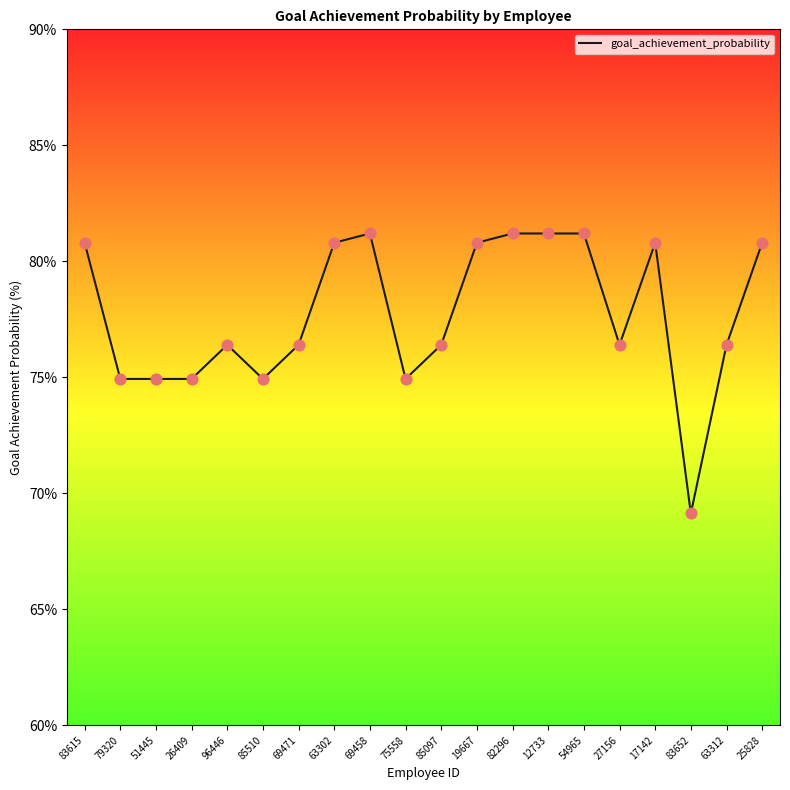

What is the ratio of the value at 19667 to the value at 96446?

1.1